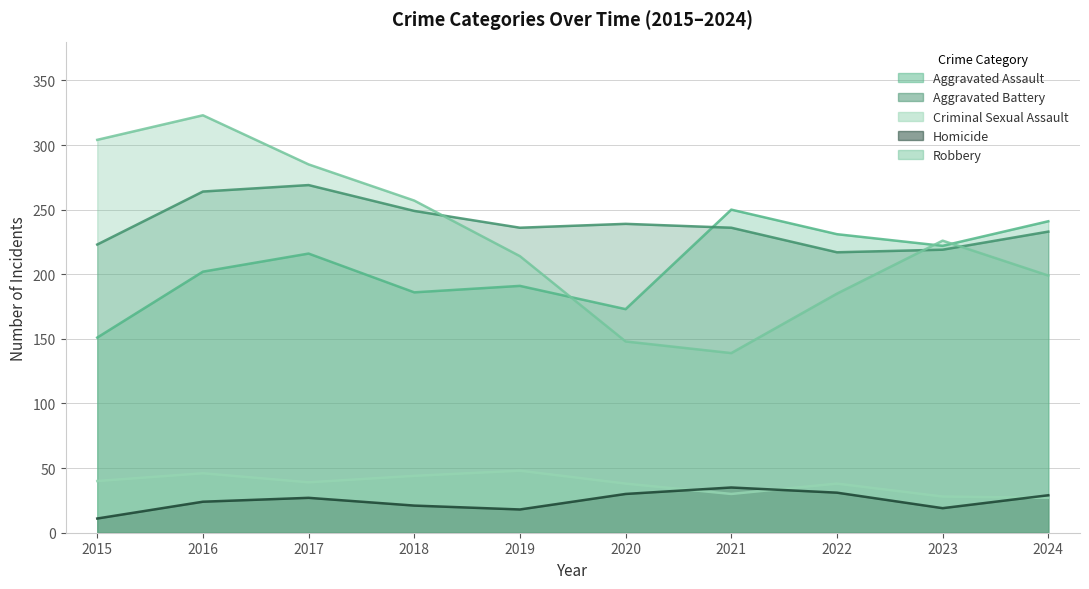

Rank the series at 2023 from highest to lowest value.

Robbery, Aggravated Assault, Aggravated Battery, Criminal Sexual Assault, Homicide